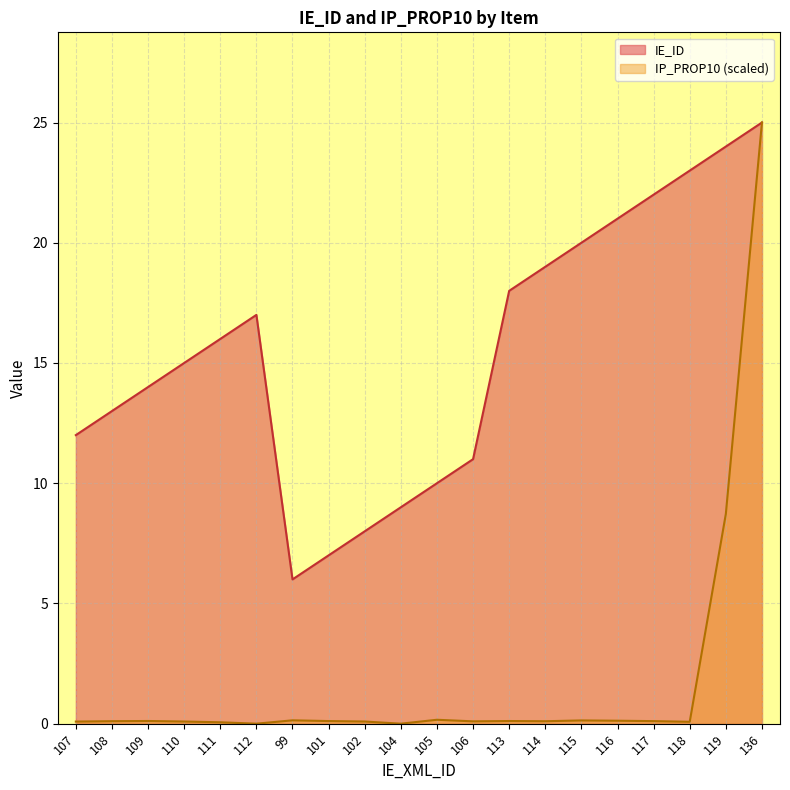

What is the difference between the highest and lowest values at 105?

9.8